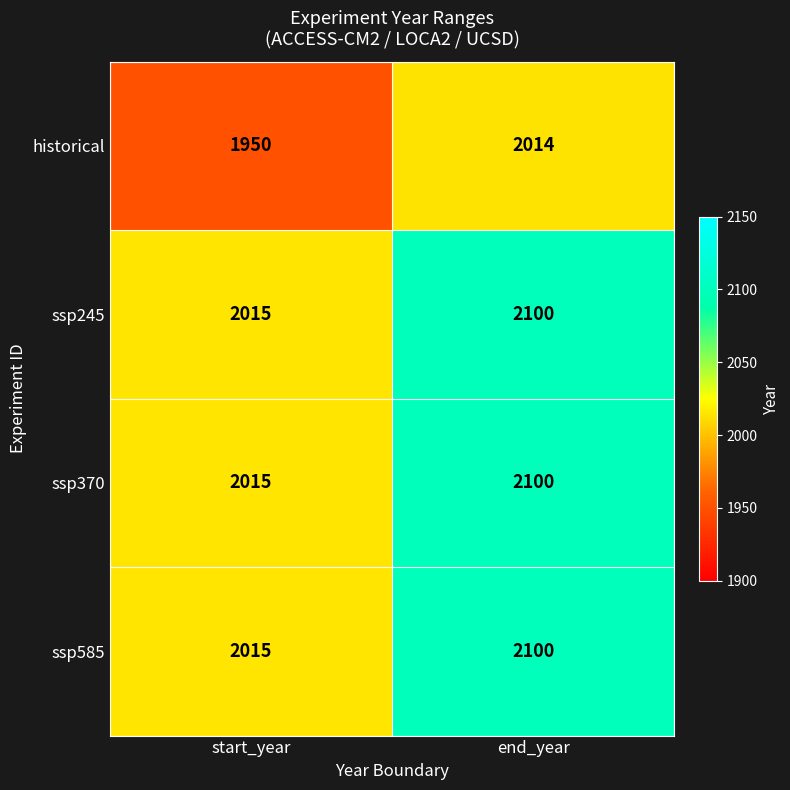

Rank the categories by ssp245 value from highest to lowest.

end_year, start_year